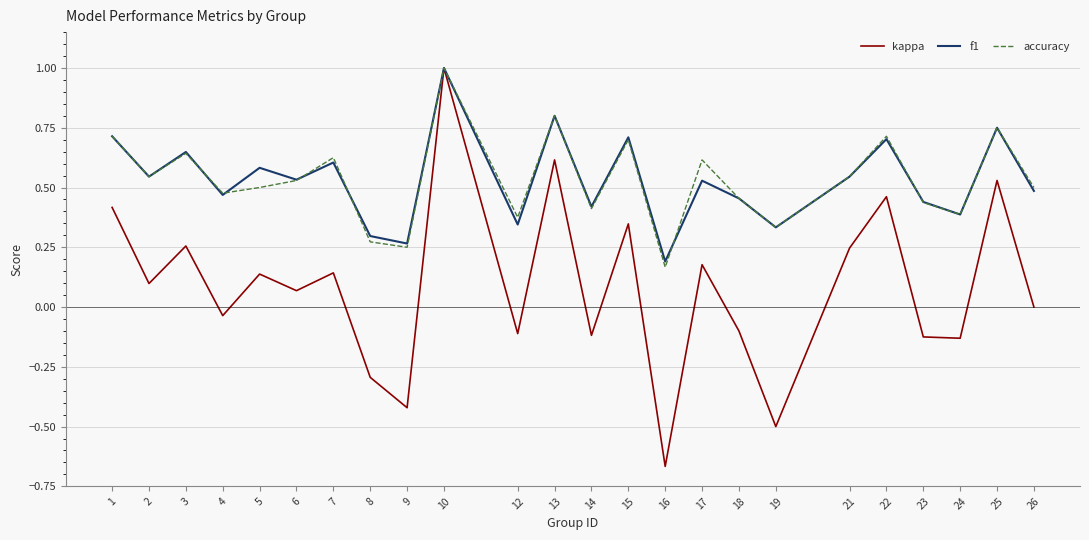

True or false: f1 has a value of 0.9 at 21.

False